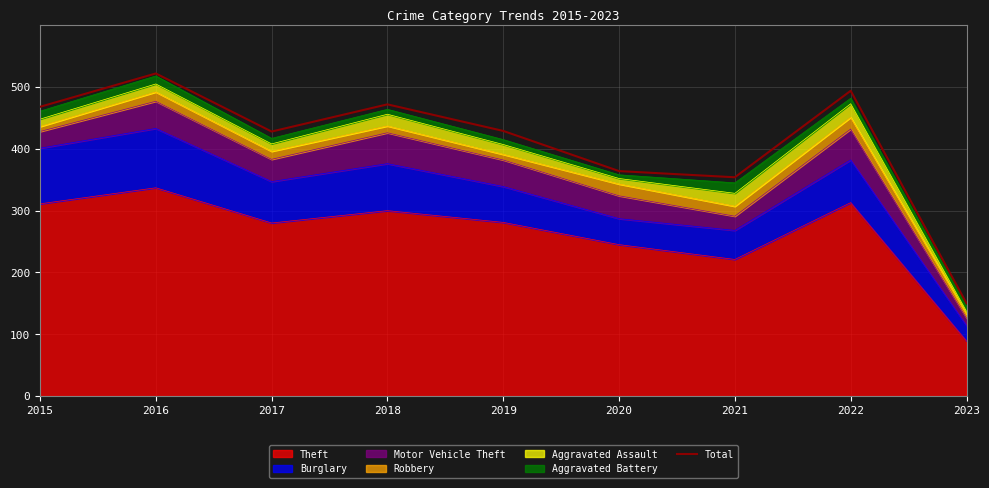

Rank the categories by value from highest to lowest.

2016, 2022, 2018, 2015, 2019, 2017, 2020, 2021, 2023